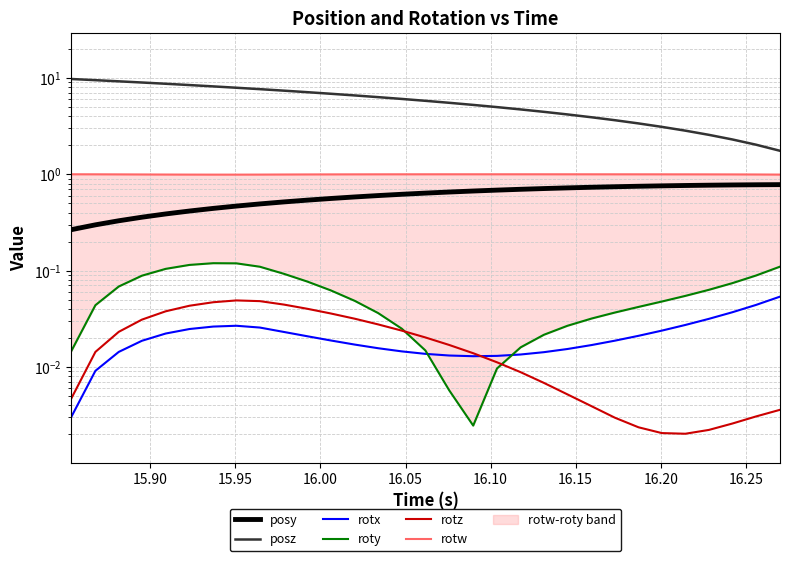

True or false: posy and posz cross at least once.

False